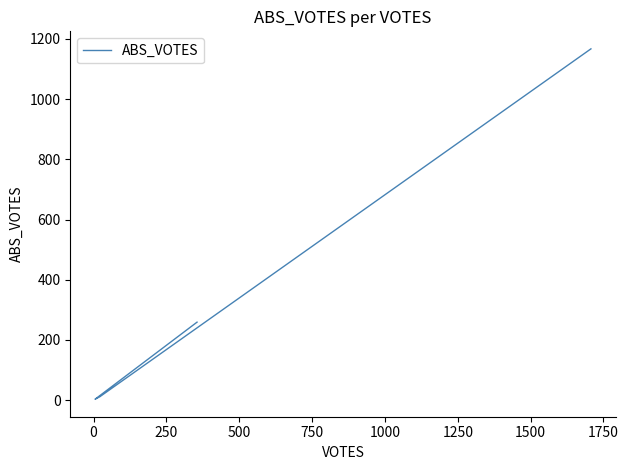

Between 250 and 500, which is larger?

500